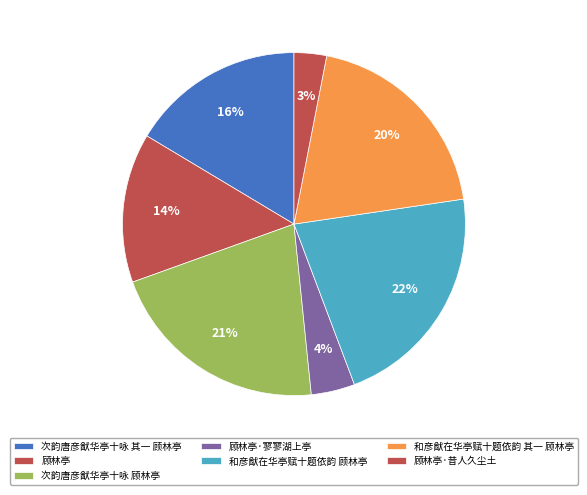

How much of the chart is everything except 次韵唐彦猷华亭十咏 其一 顾林亭?

83.6%